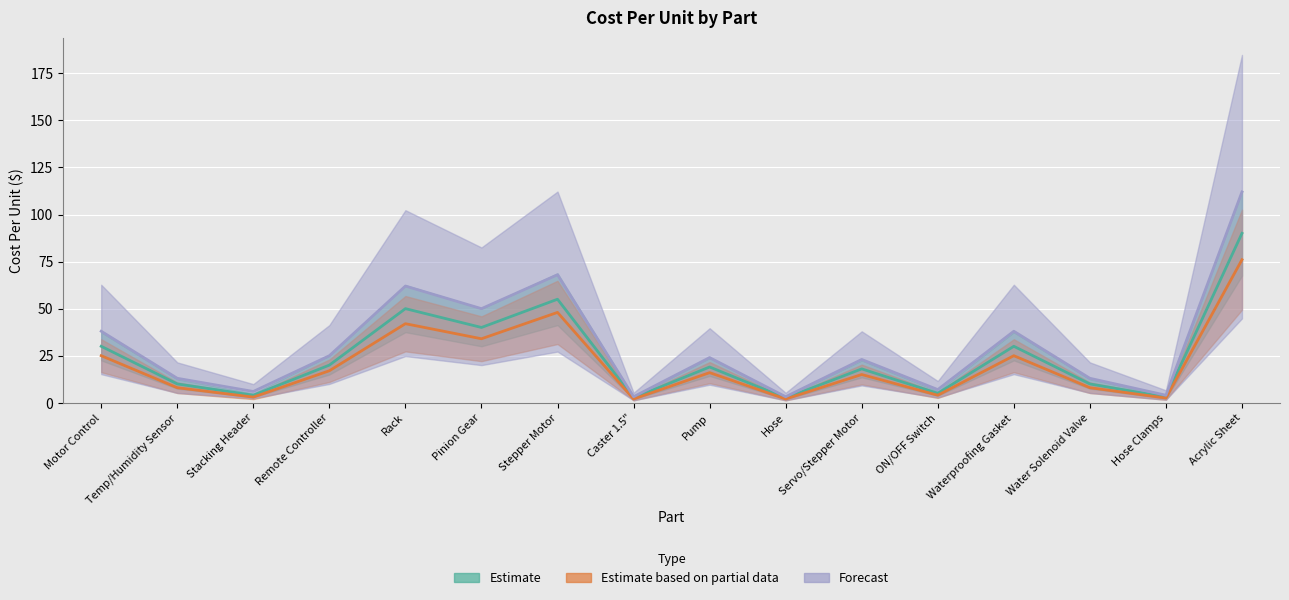

How many interior local valleys does the Estimate series have?

6